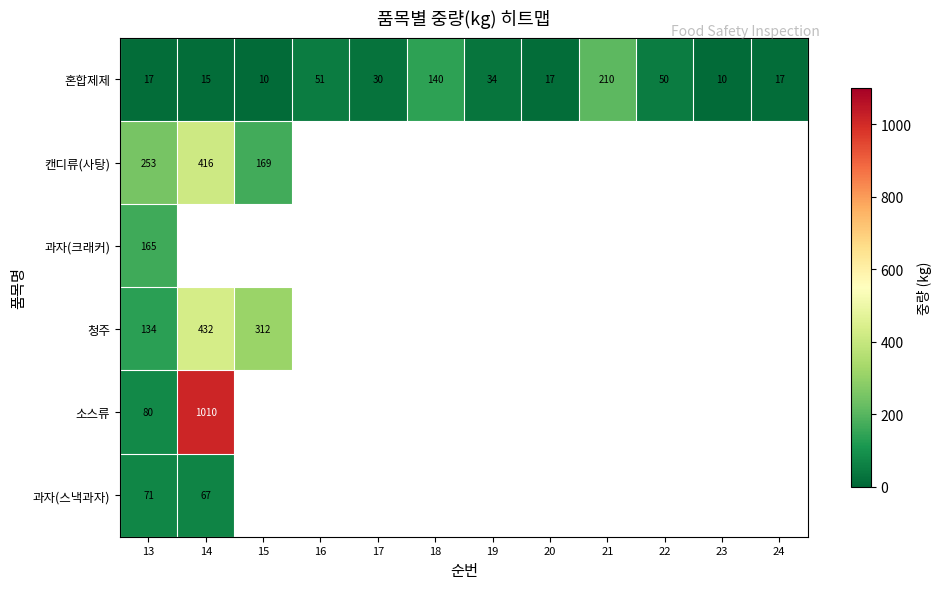

At how many categories does at least one series exceed 778?

1